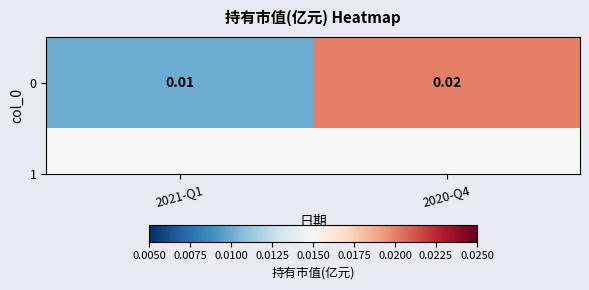

How many values are between 0 and 1?

2